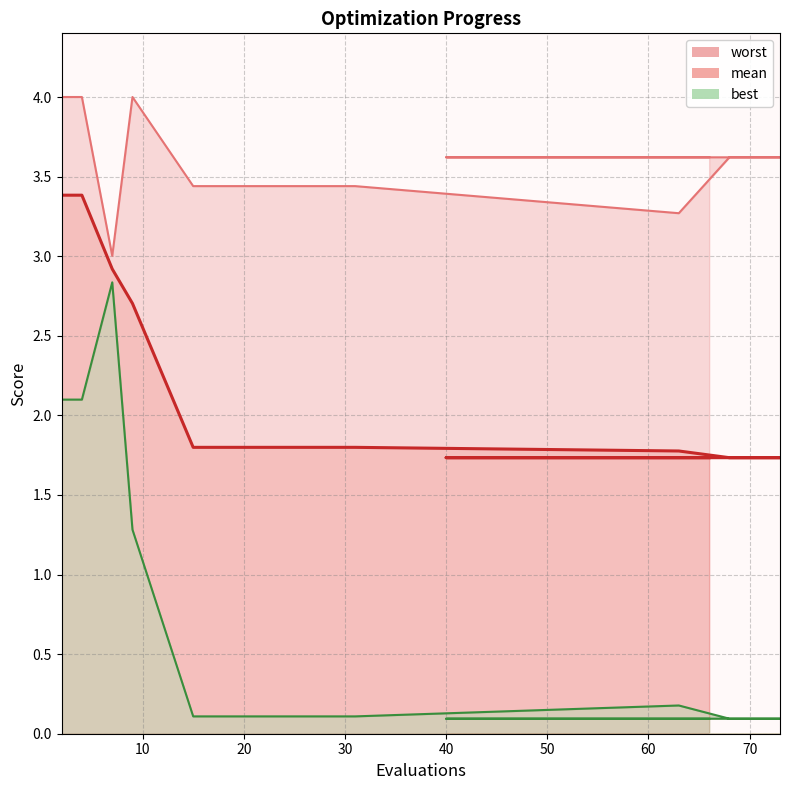

Rank the series by their average value, from highest to lowest.

worst, mean, best